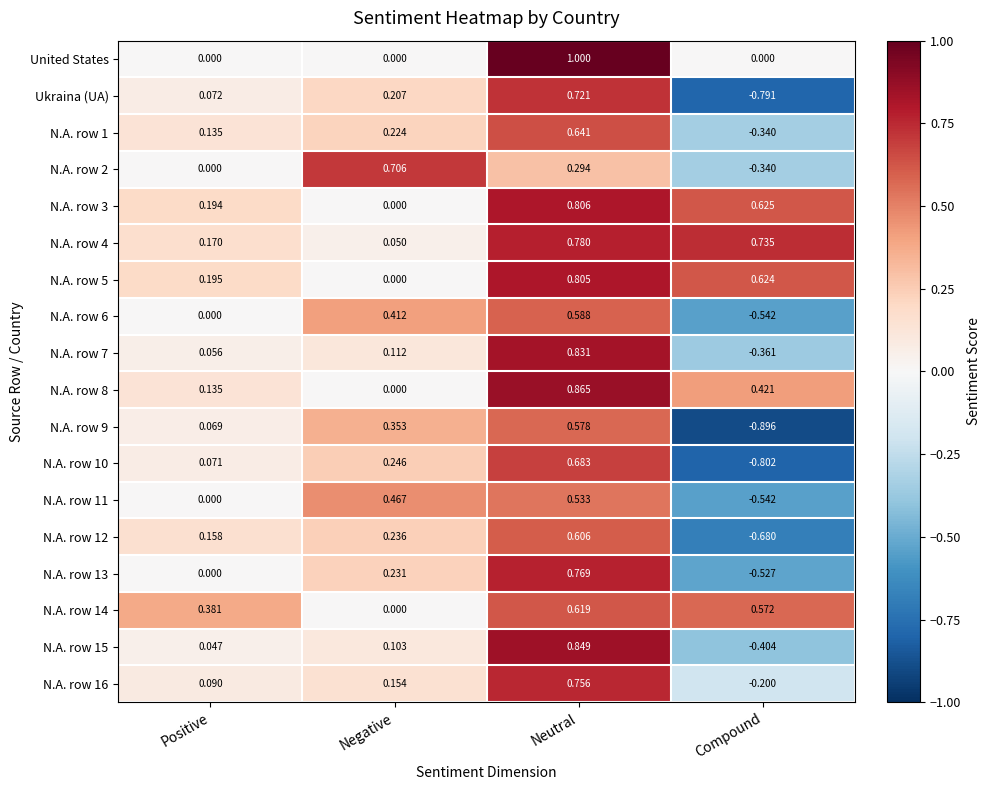

How many data points does each series have?

4